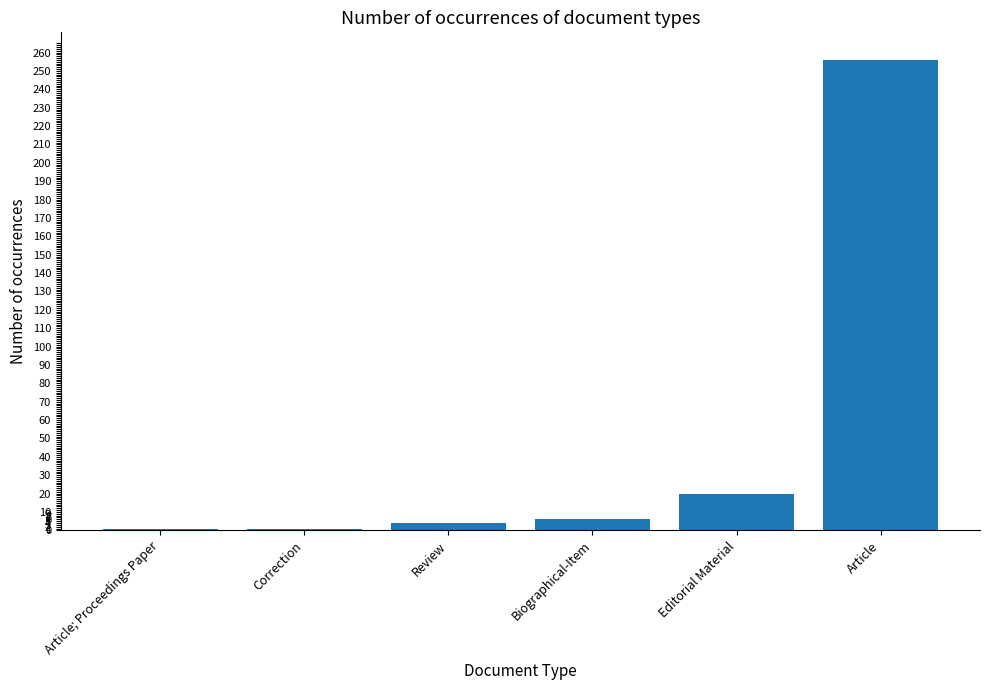

How many categories are shown in the chart?

6